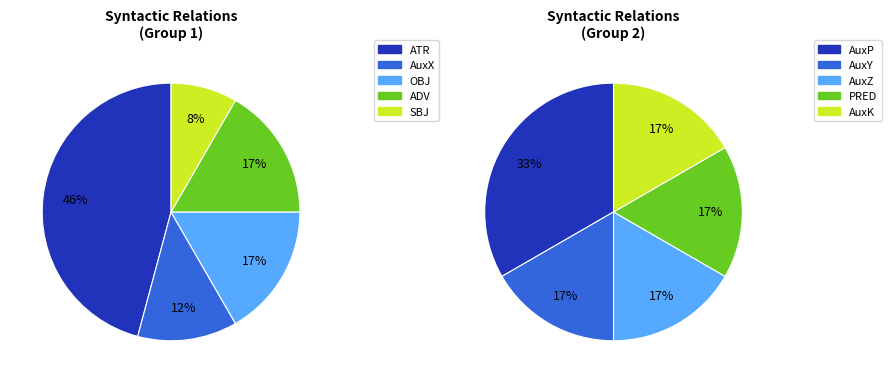

How many segments does this pie chart have?

10